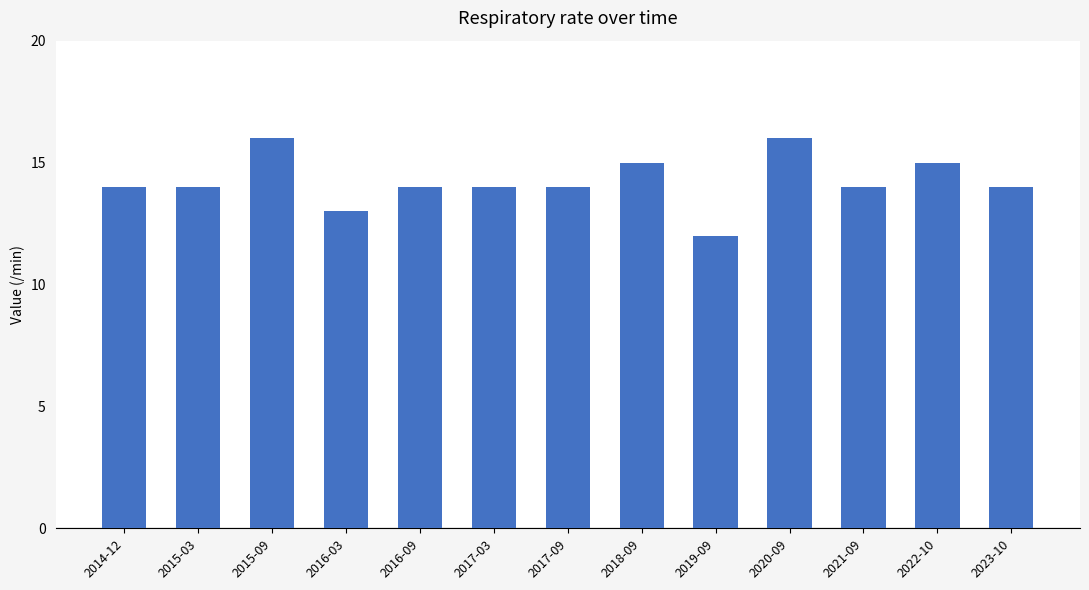

The value at 2018-09 is 15. True or false?

True